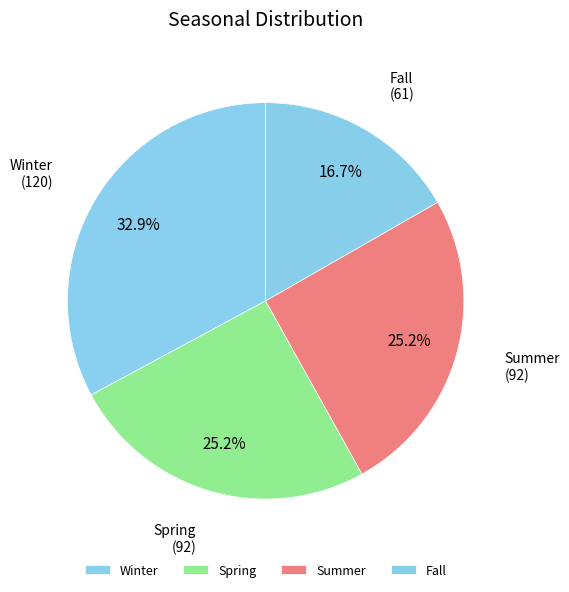

Between Winter and Summer, which is larger?

Winter